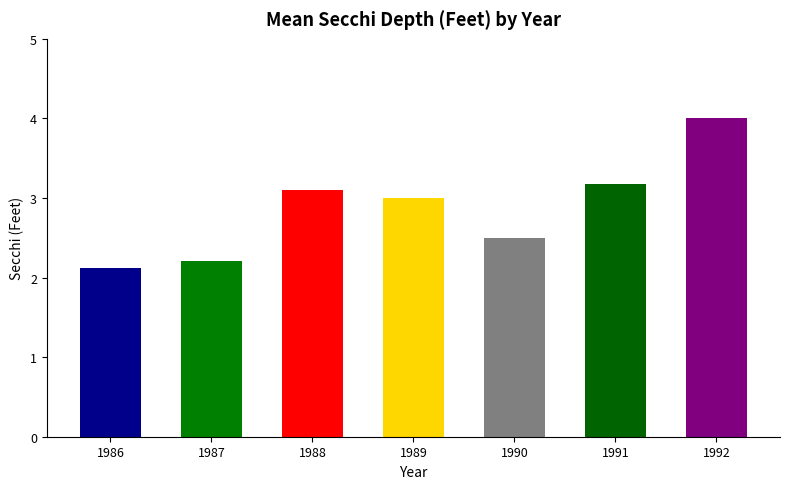

Which label corresponds to the largest value in the chart?

1992